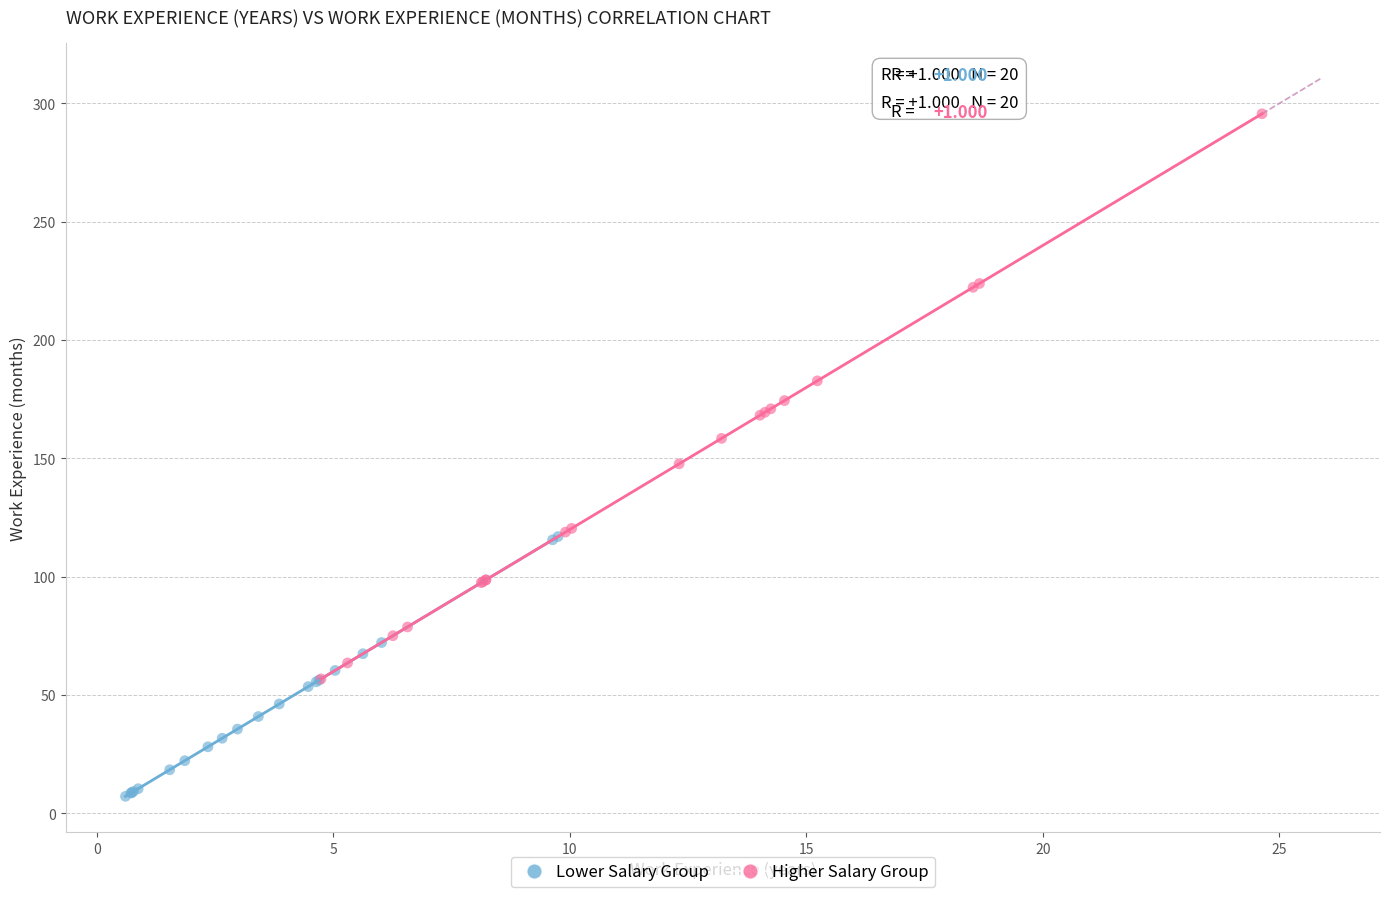

Which series has the widest spread of Y values?

Higher Salary Group